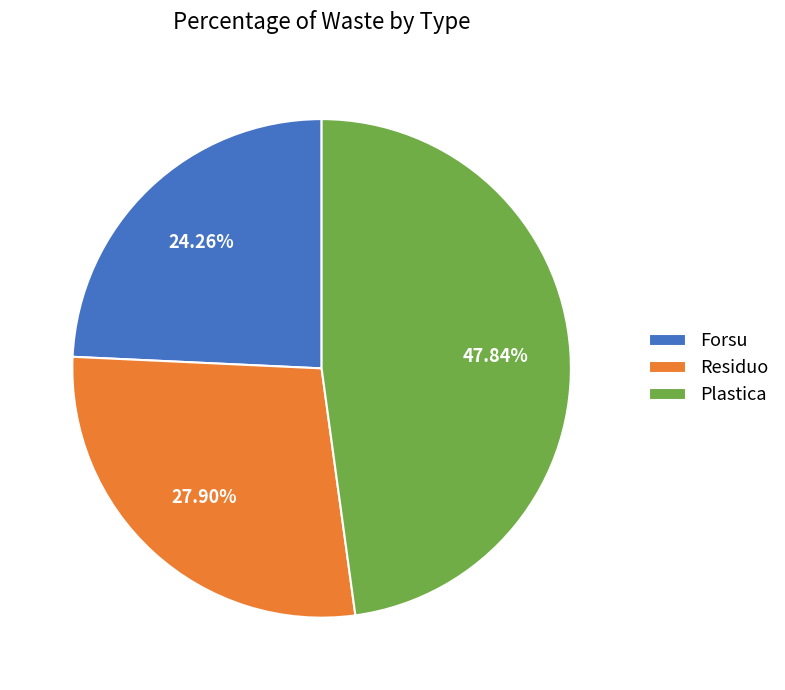

To the nearest percent, what is the difference between the largest and smallest slice percentages?

24%